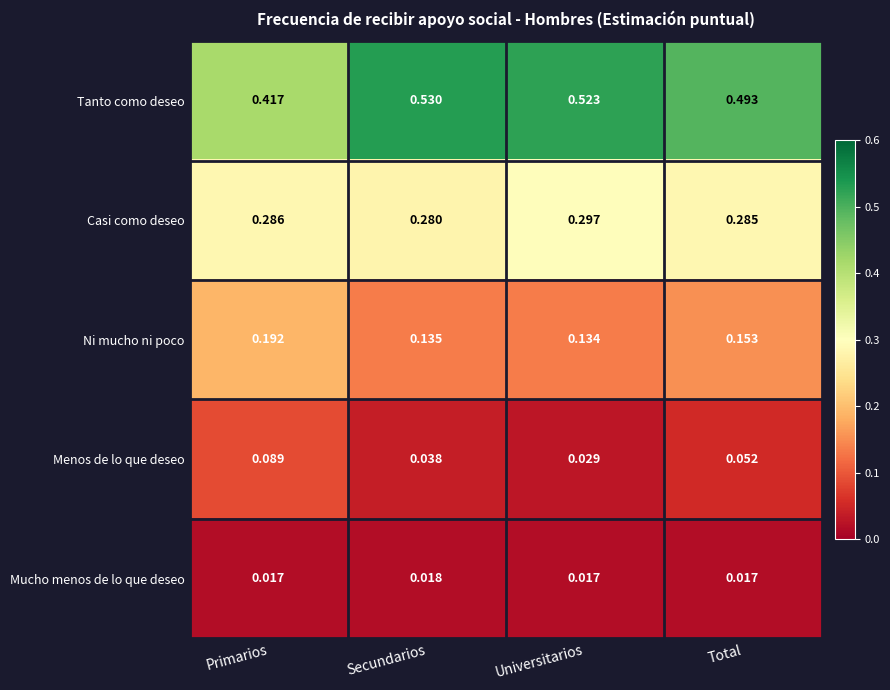

Which series has the widest spread of values?

Tanto como deseo